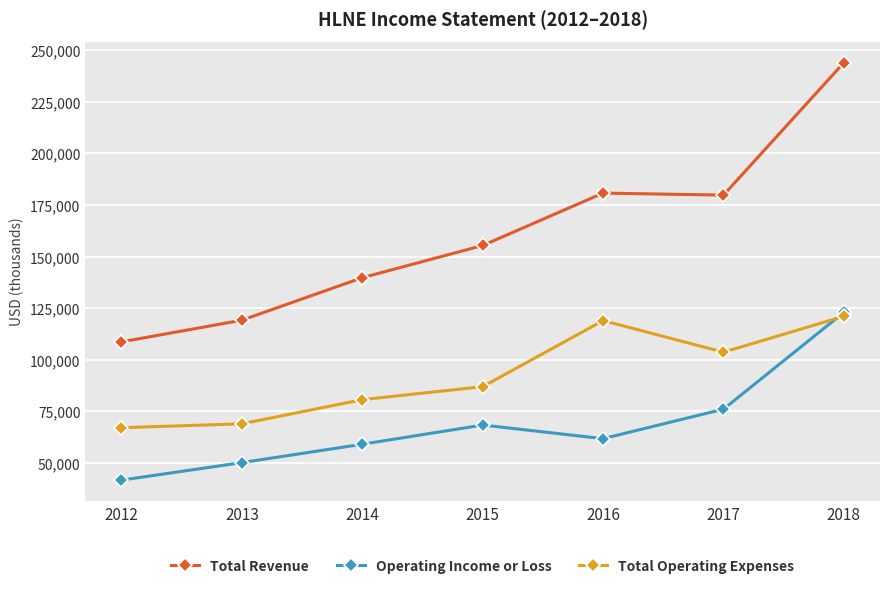

Read the Operating Income or Loss value at 2014.

59100